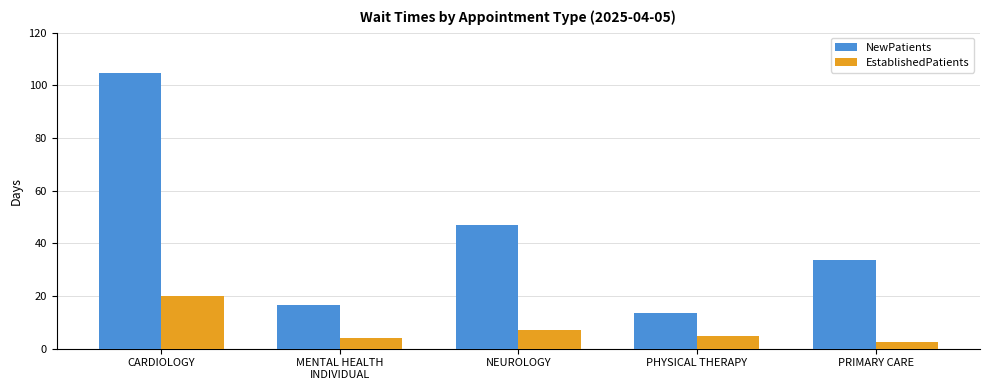

Reading left to right, list all the values displayed in this chart.

NewPatients: CARDIOLOGY=104.8	MENTAL HEALTH
INDIVIDUAL=16.7	NEUROLOGY=47.1	PHYSICAL THERAPY=13.6	PRIMARY CARE=33.5
EstablishedPatients: CARDIOLOGY=19.9	MENTAL HEALTH
INDIVIDUAL=4.1	NEUROLOGY=7.0	PHYSICAL THERAPY=4.7	PRIMARY CARE=2.5